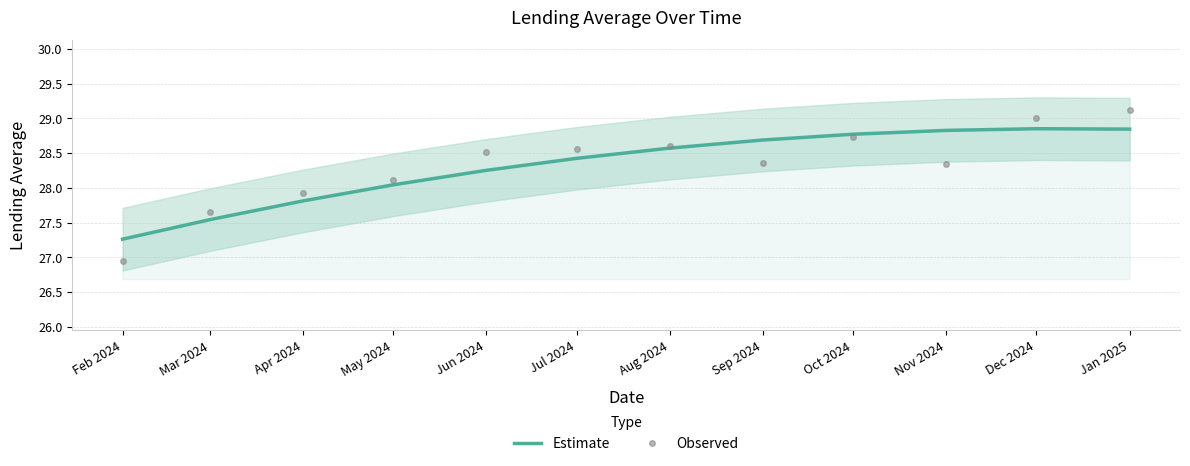

At how many categories does at least one series exceed 27?

12